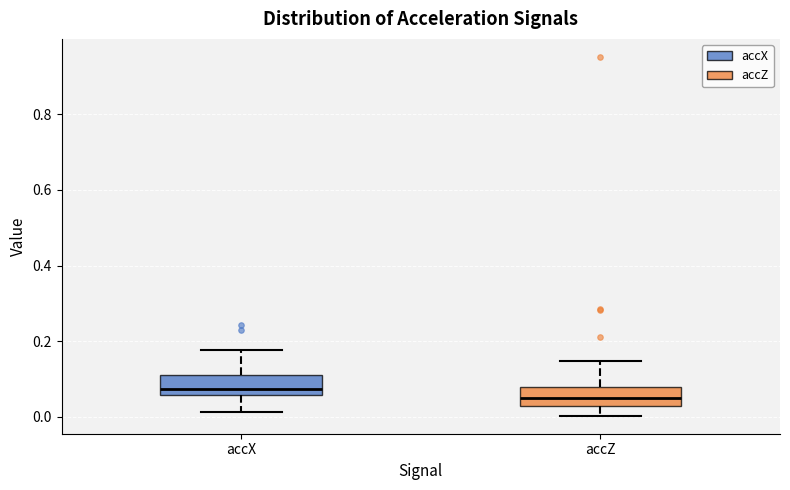

Where is the upper edge of the box for accZ on the y-axis? The values are not printed on the chart, so give them approximately, as read against the axis.

0.08